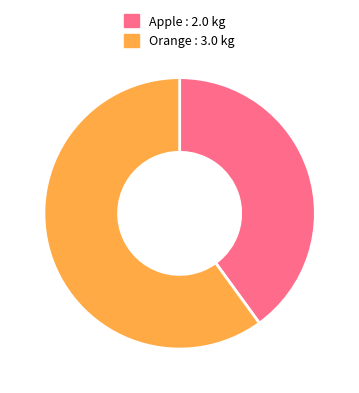

How many slices are in this pie chart?

2